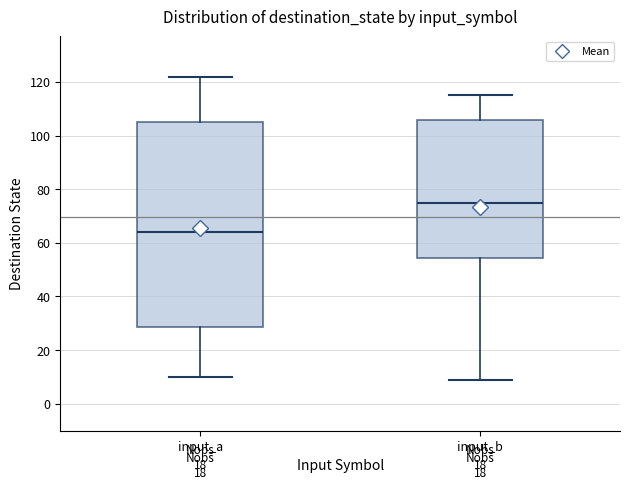

Where does the upper whisker of the box for input_a end on the y-axis? The values are not printed on the chart, so give them approximately, as read against the axis.

122